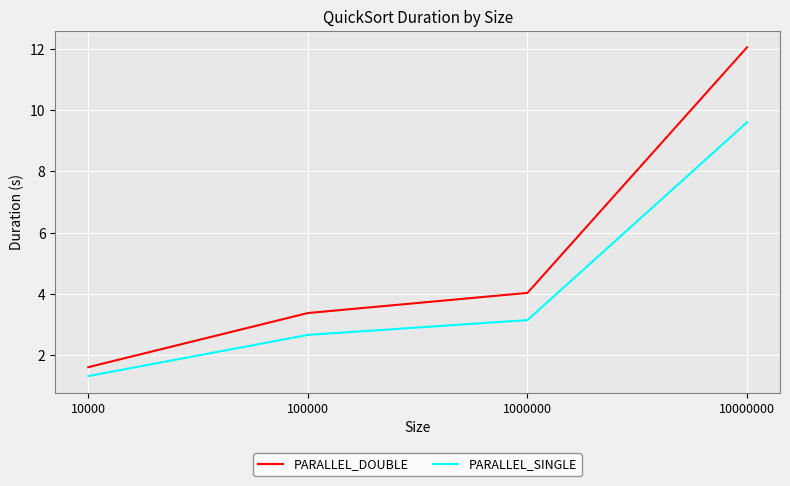

True or false: PARALLEL_DOUBLE has a value of 1.6 at 10000.

True